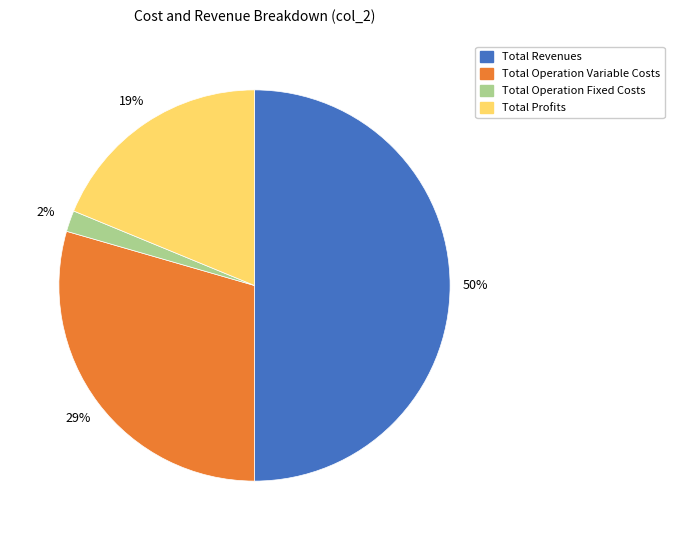

To the nearest percent, what is the difference between the largest and smallest slice percentages?

48%